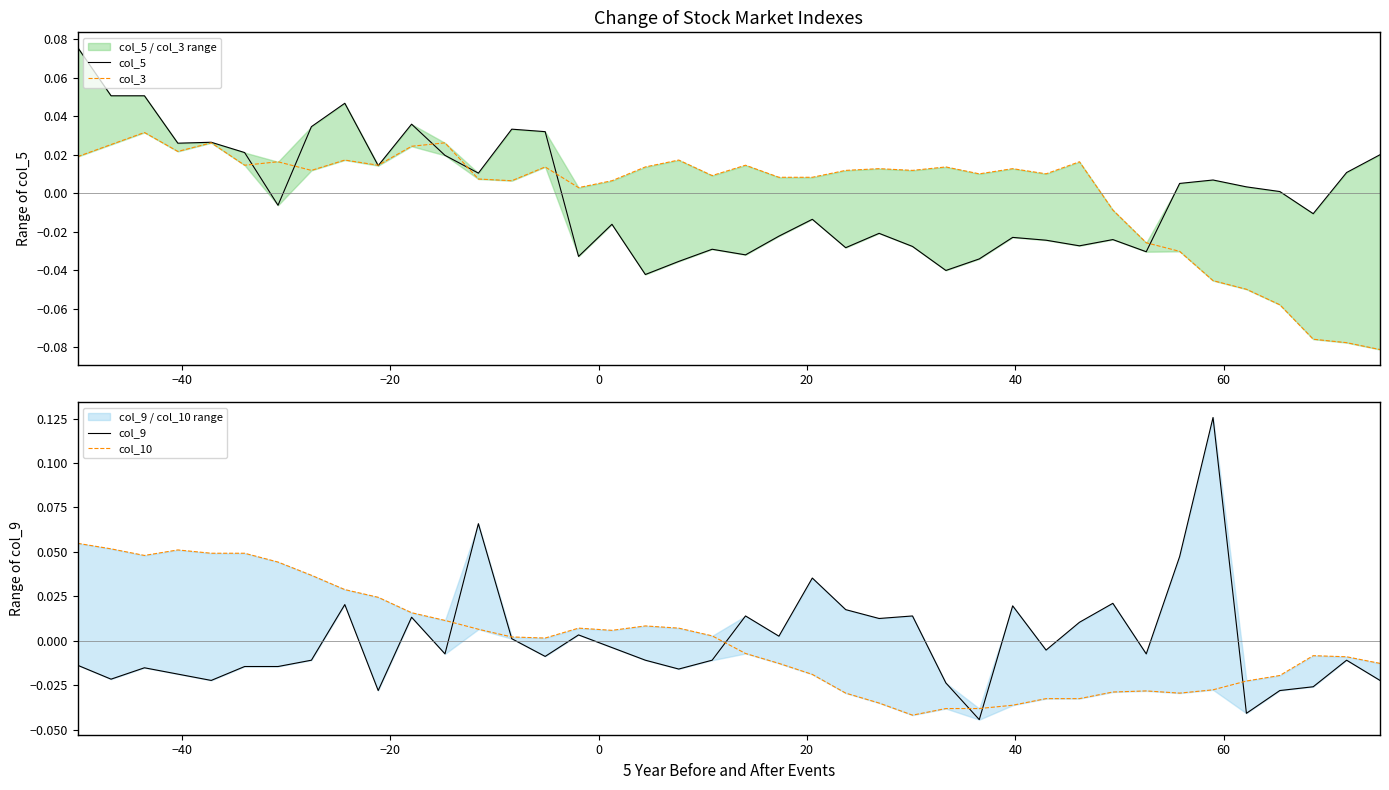

How many values in the col_10 series are below 0?

20